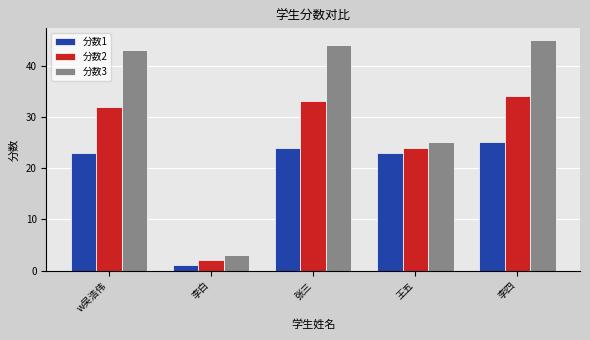

Rank the series at 李白 from lowest to highest value.

分数1, 分数2, 分数3